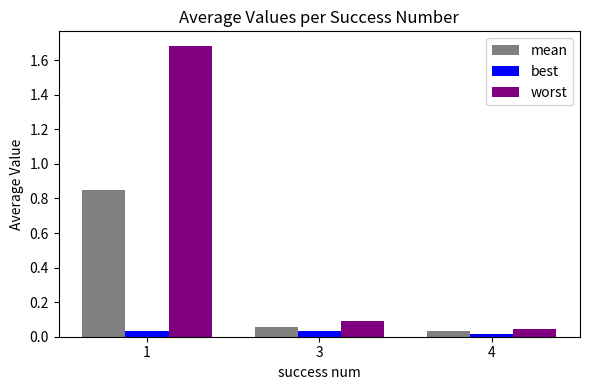

Which series has the widest spread of values?

worst